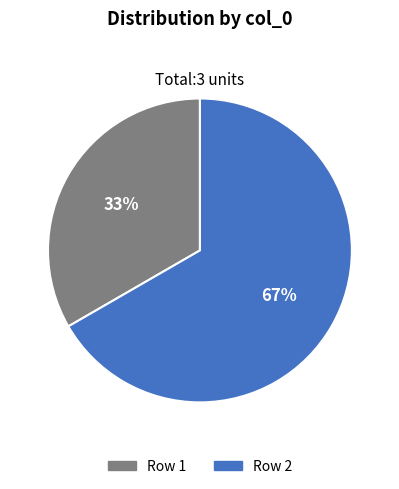

Is there any slice that represents more than half of the pie?

Yes